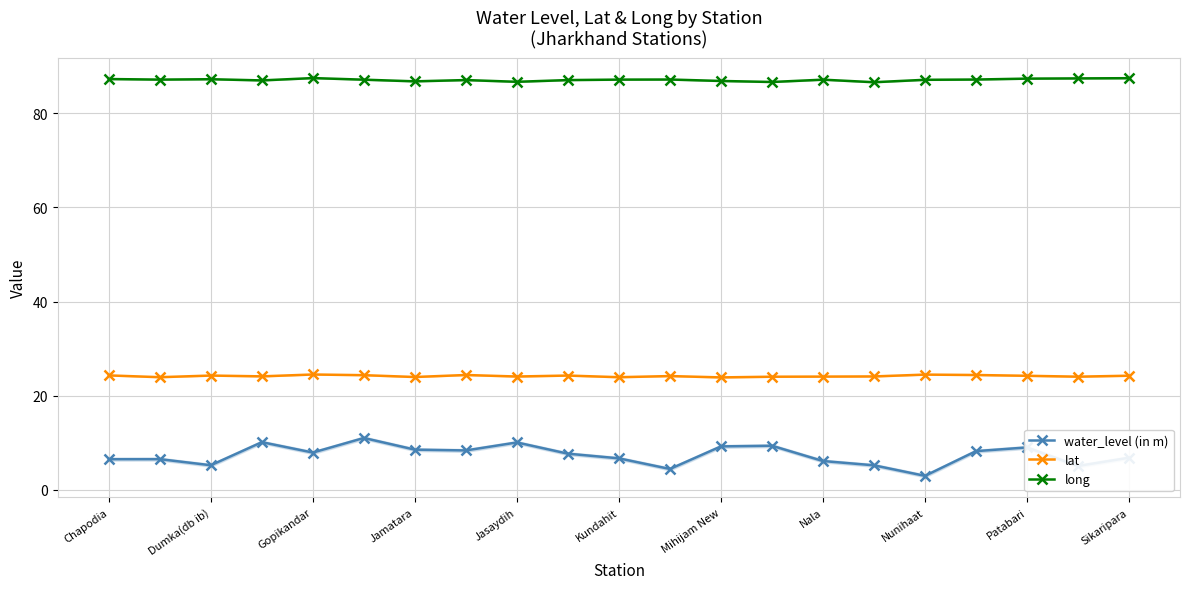

What is the difference between the maximum and minimum values in the lat series?

0.6